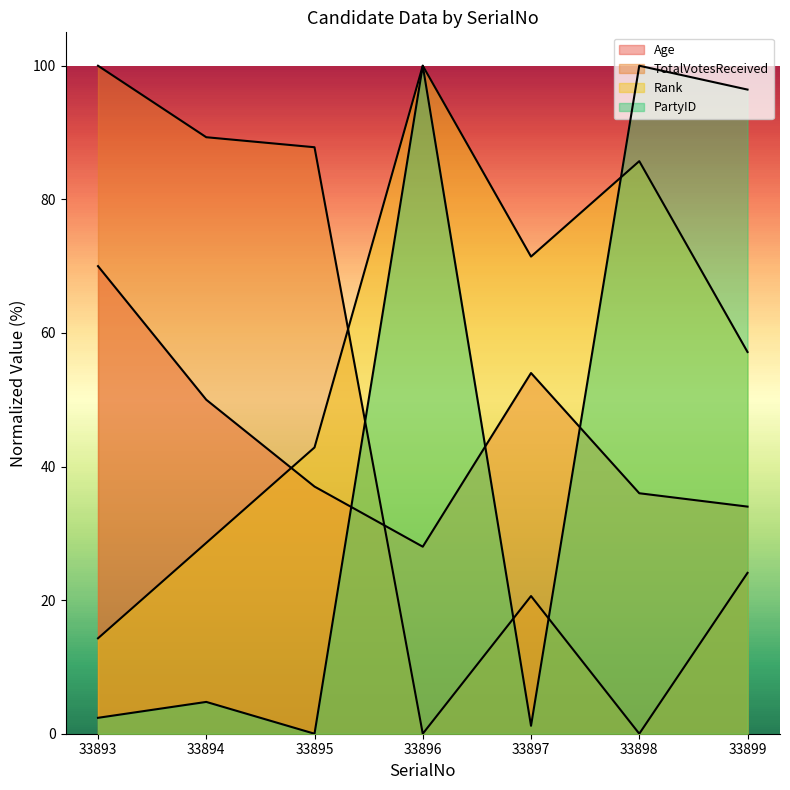

Reading left to right, what are all the values shown in this chart?

Age: 33893=70.0	33894=50.0	33895=37.0	33896=28.0	33897=54.0	33898=36.0	33899=34.0
TotalVotesReceived: 33893=100.0	33894=89.3	33895=87.8	33896=0.0	33897=20.6	33898=0.0	33899=24.1
Rank: 33893=14.3	33894=28.6	33895=42.9	33896=100.0	33897=71.4	33898=85.7	33899=57.1
PartyID: 33893=2.4	33894=4.8	33895=0.0	33896=100.0	33897=1.2	33898=100.0	33899=96.4